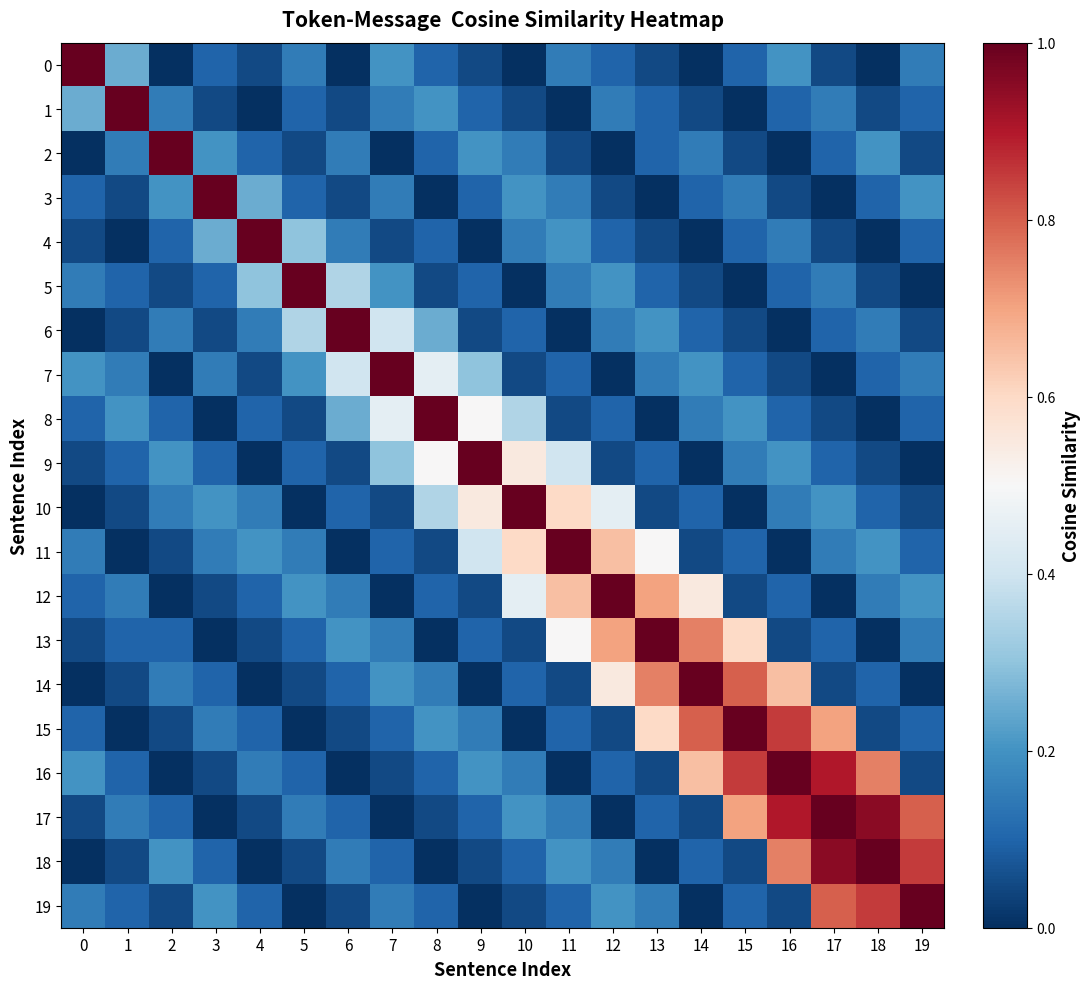

At which category does the chart reach its minimum across all series?

2